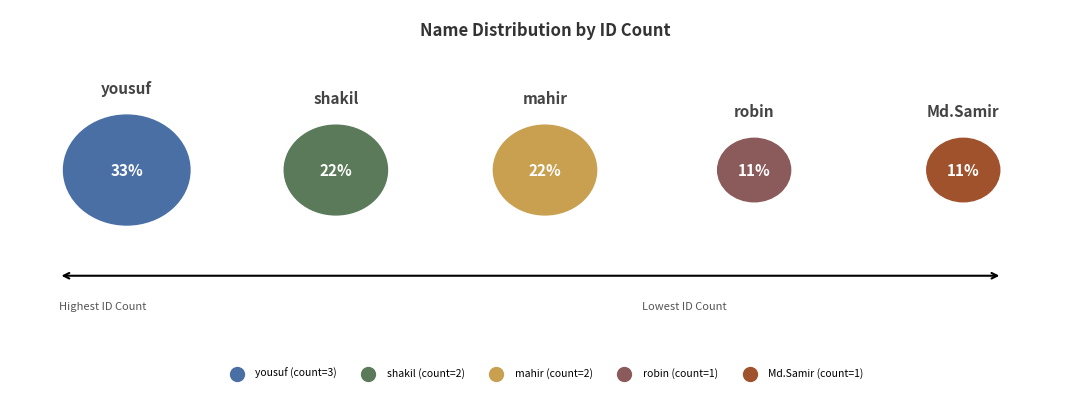

True or false: shakil accounts for 36% of the total.

False